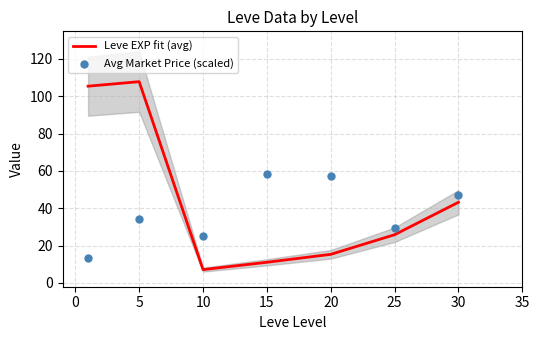

At how many categories does at least one series exceed 32?

5